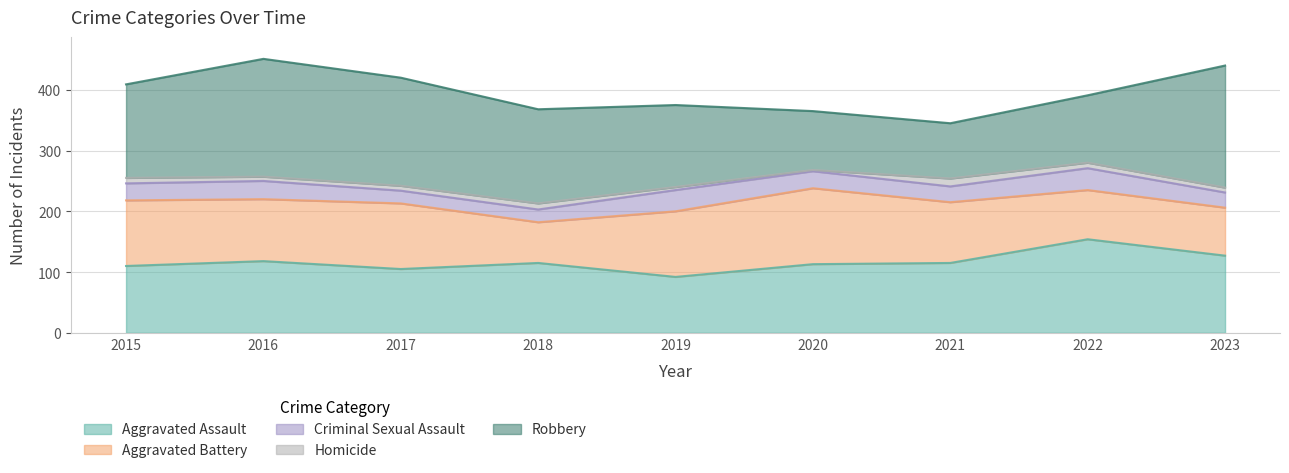

Reading right to left, transcribe all the data shown in this chart.

Aggravated Assault: 2023=127	2022=154	2021=115	2020=113	2019=92	2018=115	2017=105	2016=118	2015=110
Aggravated Battery: 2023=79	2022=81	2021=100	2020=125	2019=108	2018=67	2017=108	2016=102	2015=108
Criminal Sexual Assault: 2023=25	2022=36	2021=26	2020=28	2019=35	2018=21	2017=21	2016=30	2015=28
Homicide: 2023=8	2022=9	2021=13	2020=2	2019=5	2018=10	2017=8	2016=7	2015=9
Robbery: 2023=201	2022=111	2021=91	2020=97	2019=135	2018=155	2017=178	2016=194	2015=154